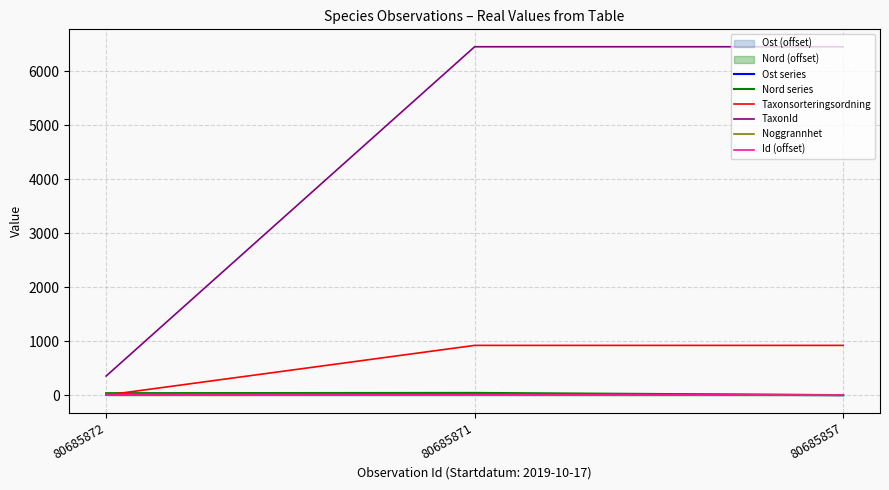

Read the Ost series value at 80685871.

19.0